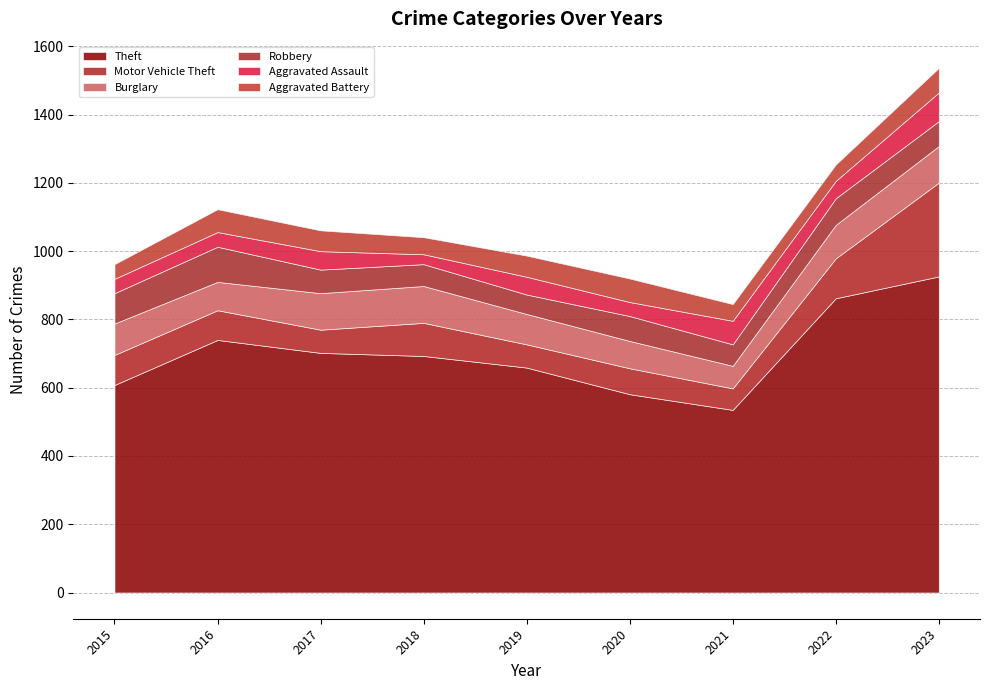

Which series changed the most between 2016 and 2022?

Theft